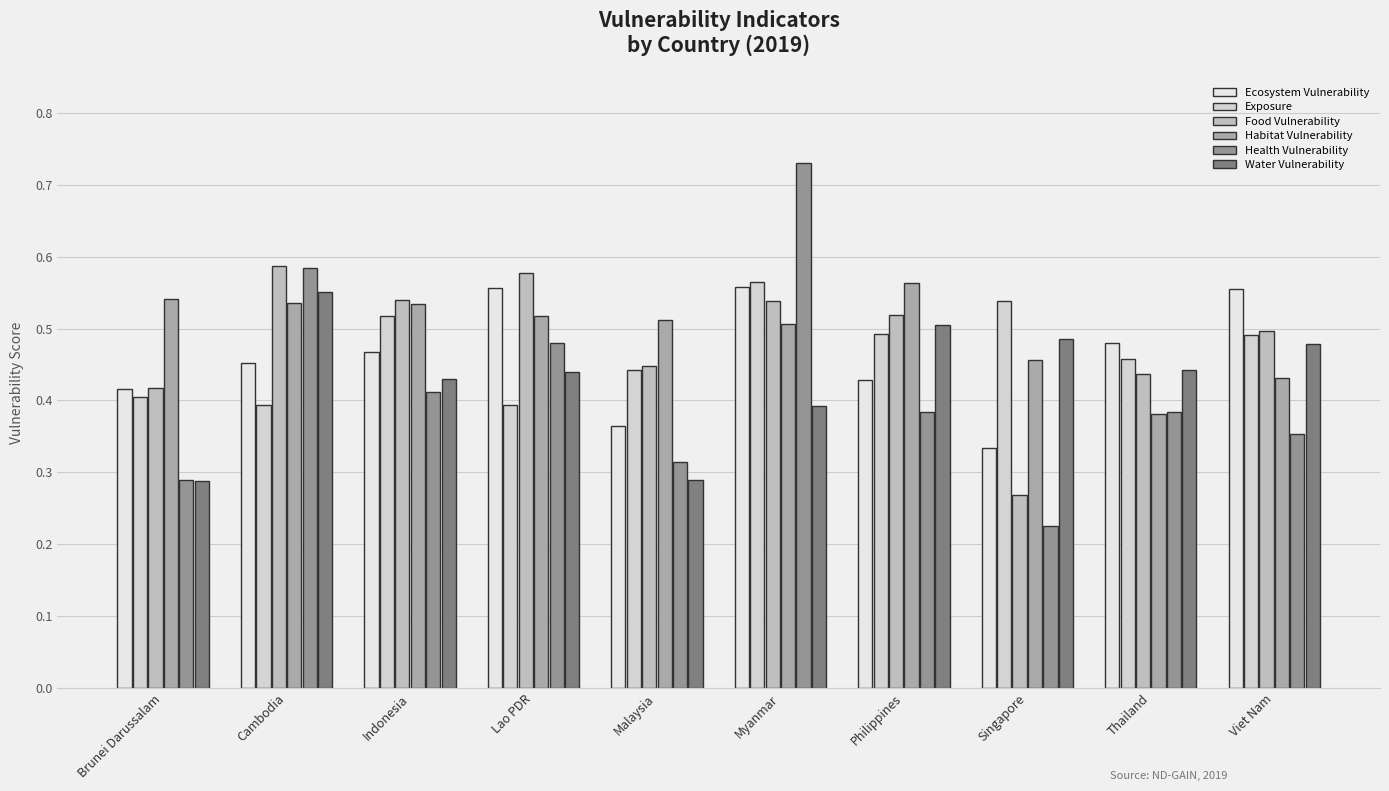

Rank the series by their maximum value, from lowest to highest.

Water Vulnerability, Ecosystem Vulnerability, Habitat Vulnerability, Exposure, Food Vulnerability, Health Vulnerability